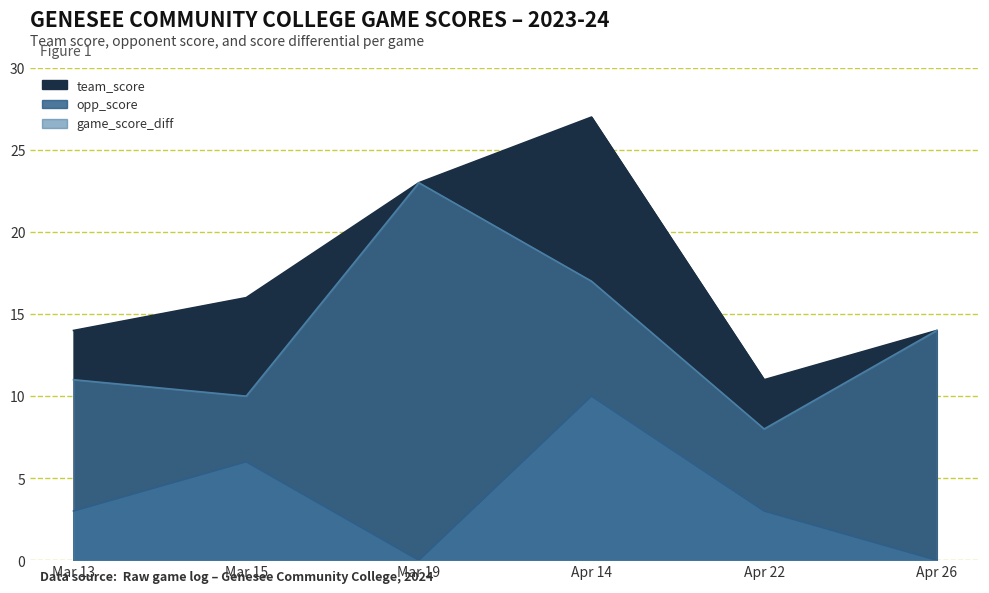

At how many categories does at least one series exceed 14?

3